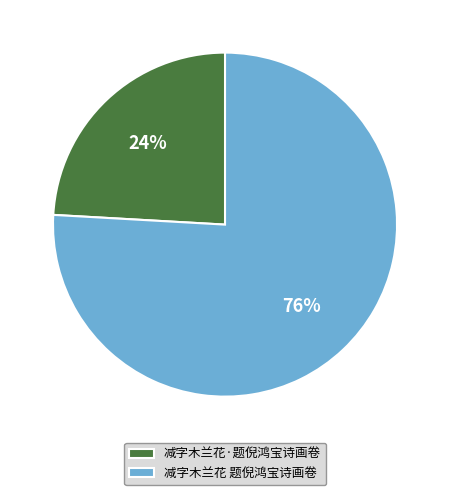

Which has a higher value, 减字木兰花·题倪鸿宝诗画卷 or 减字木兰花 题倪鸿宝诗画卷?

减字木兰花 题倪鸿宝诗画卷